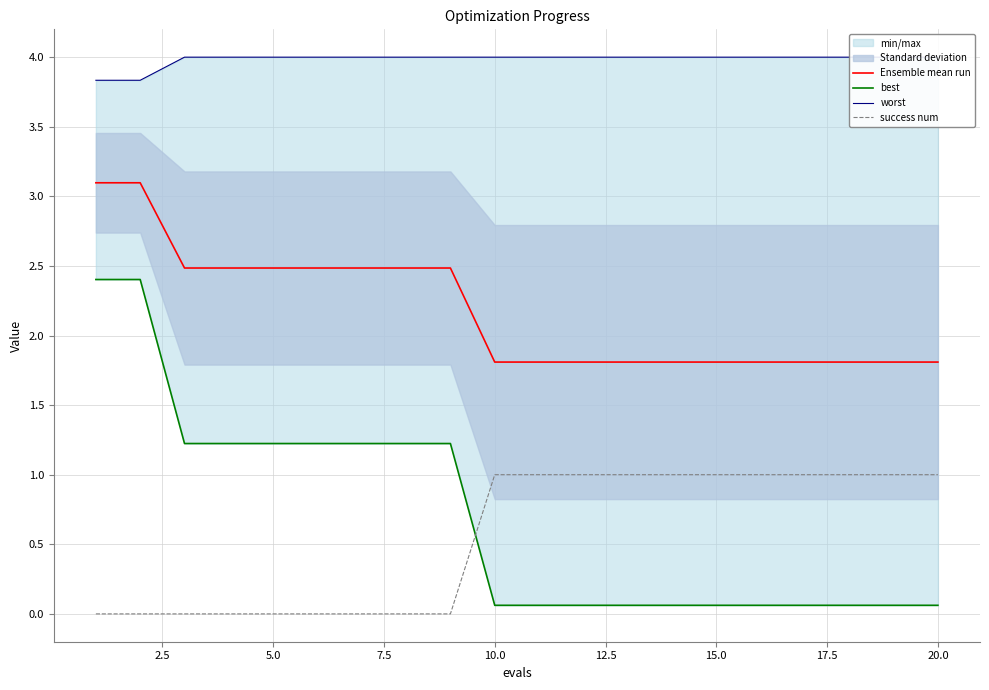

True or false: Ensemble mean run and success num intersect in this chart.

False